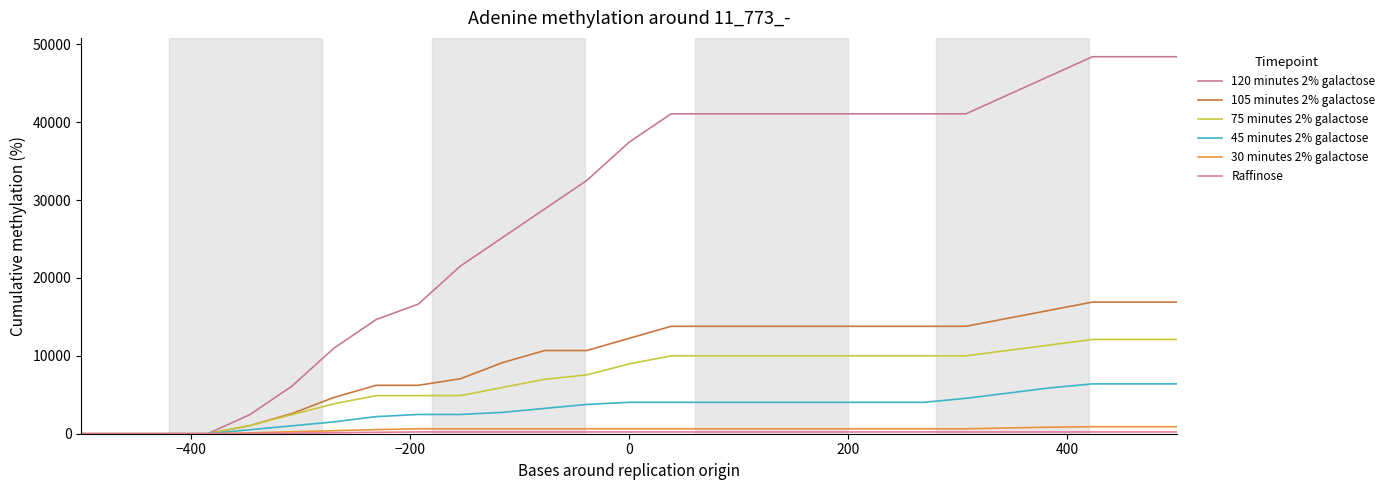

At how many categories does at least one series exceed 18387?

18